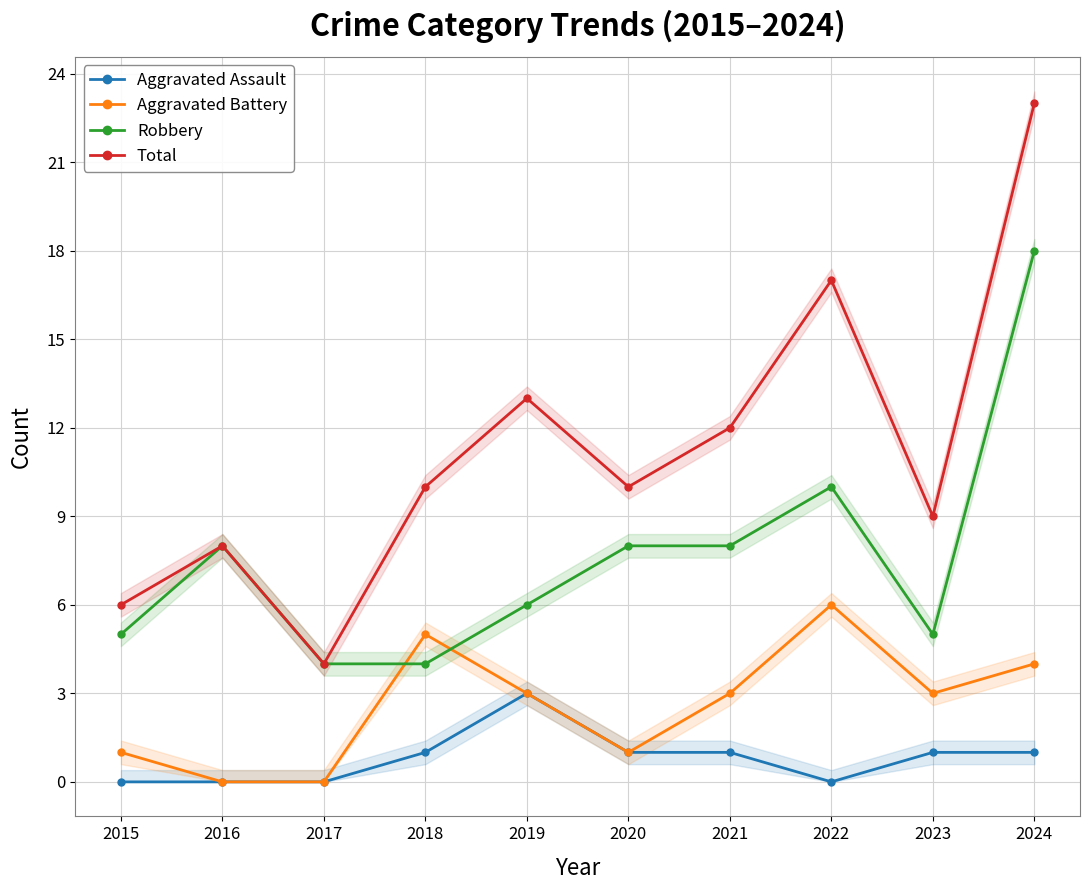

What is the maximum value for Aggravated Battery?

6